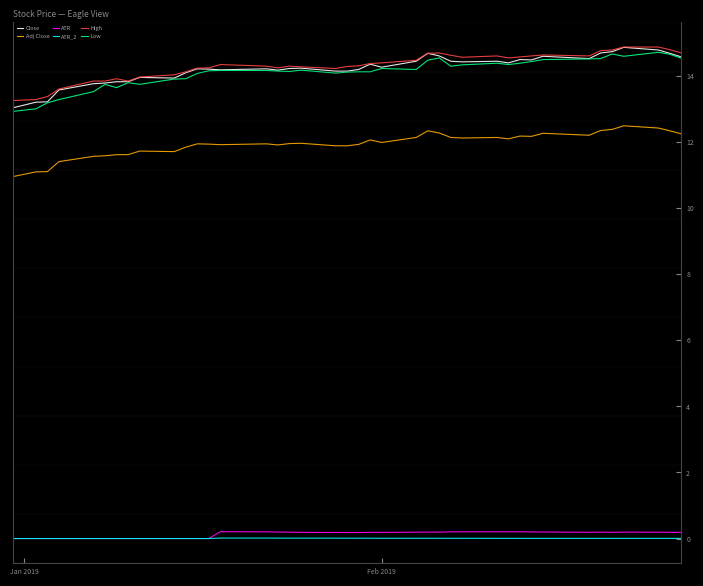

What is the greatest value displayed?

14.9